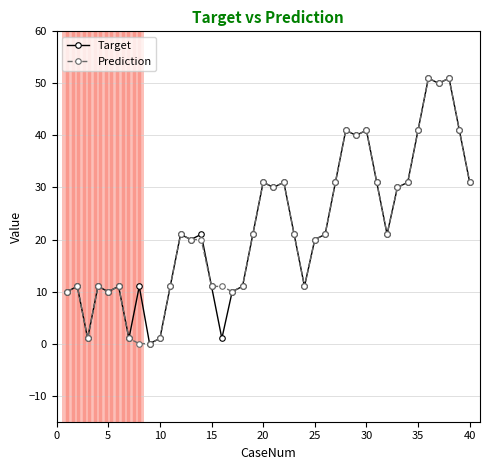

In Target, how many points are higher than both neighbors (excluding endpoints)?

12